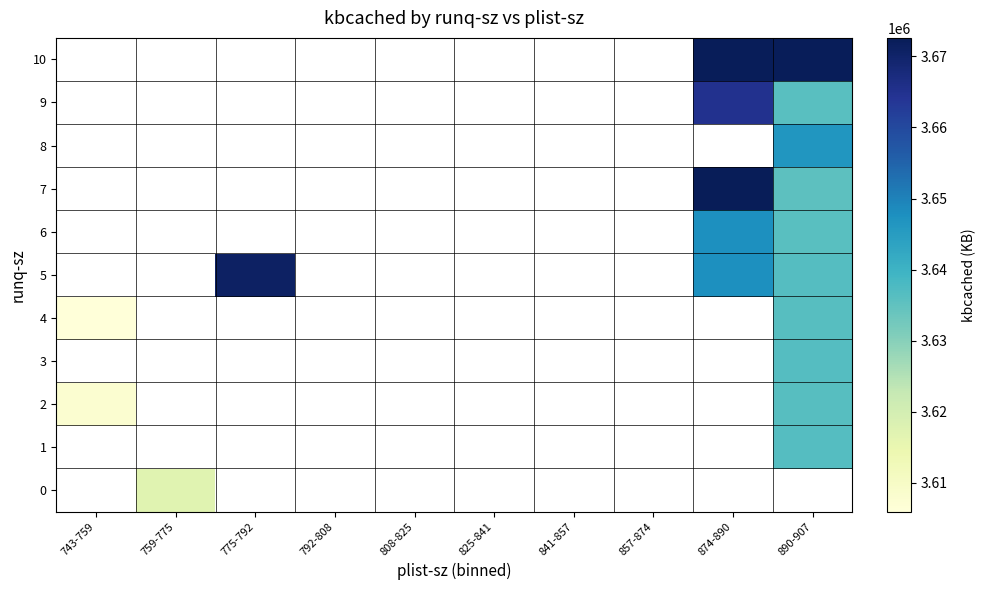

The value of row_2 at 890-907 is 1039740.9. True or false?

False